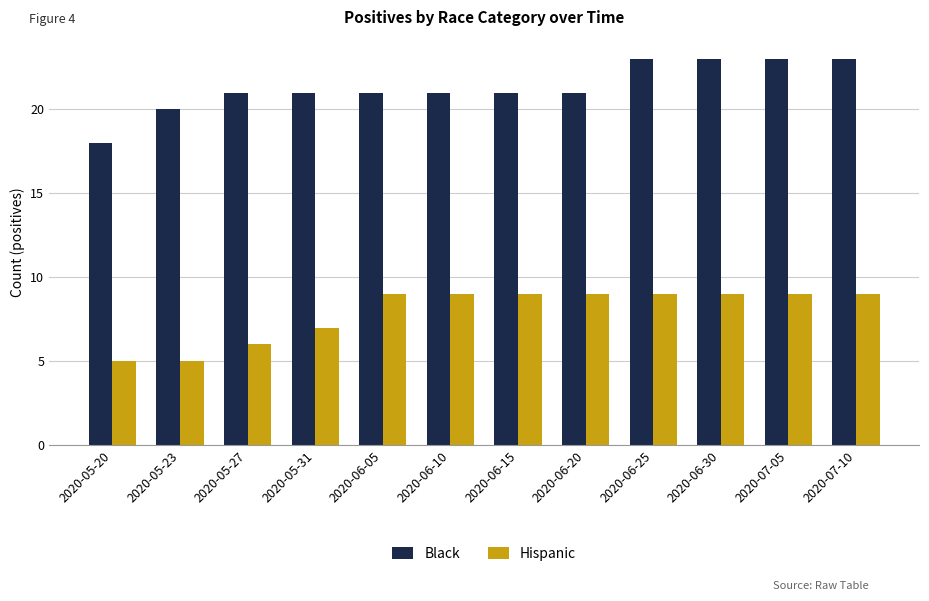

What is the label of the 8th bar from the left?

2020-06-20